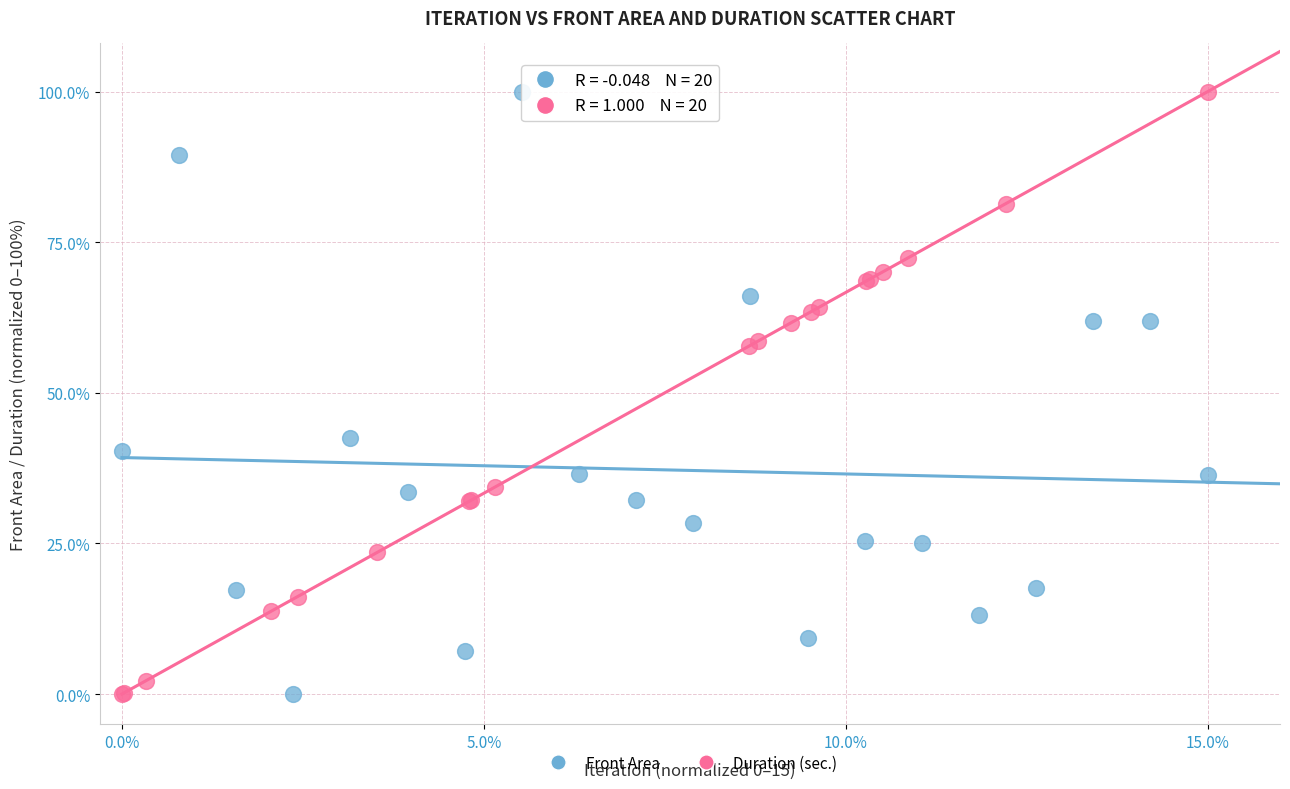

What are all the series names shown in the legend?

Front Area, Duration (sec.)